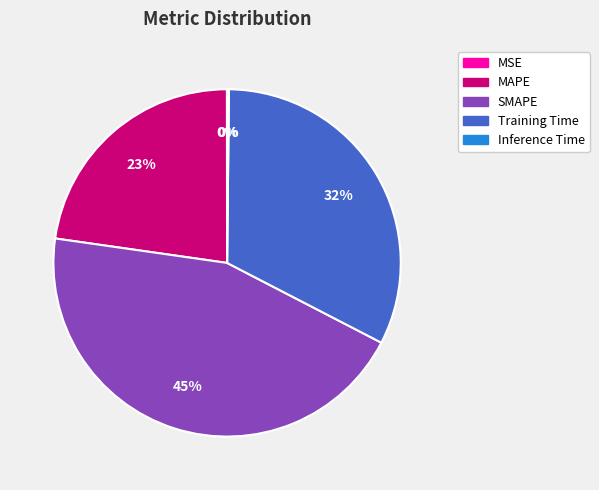

To the nearest percent, what is the average slice percentage?

20%